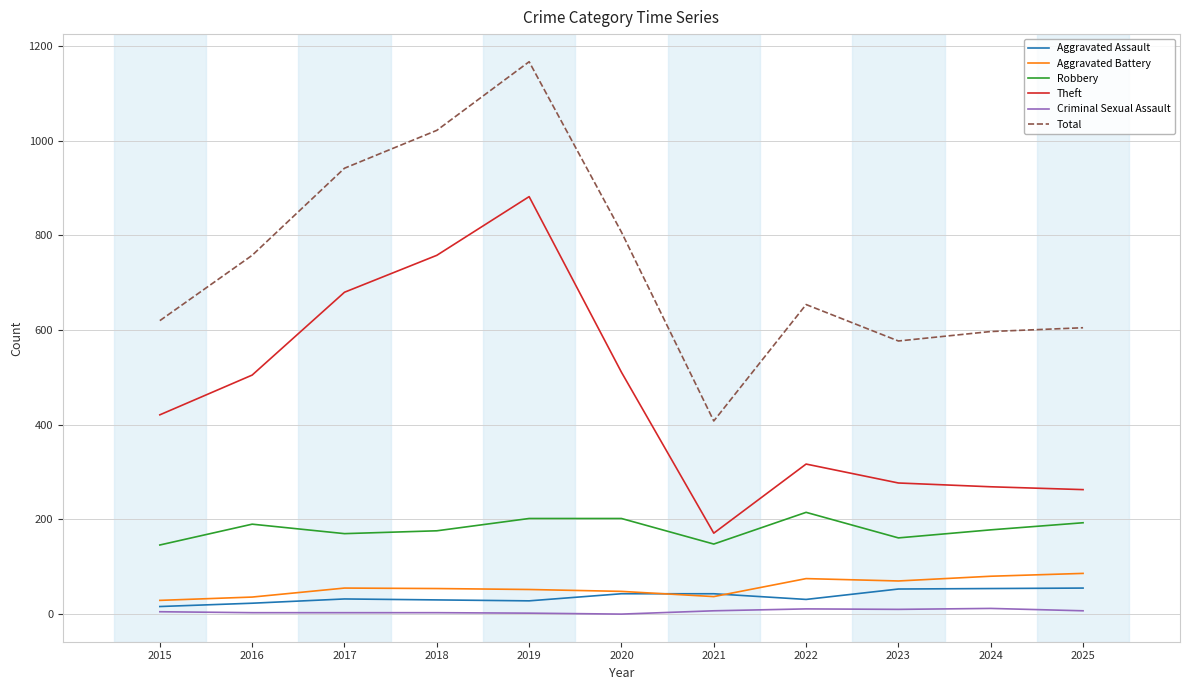

Which series has the largest total across all categories?

Total